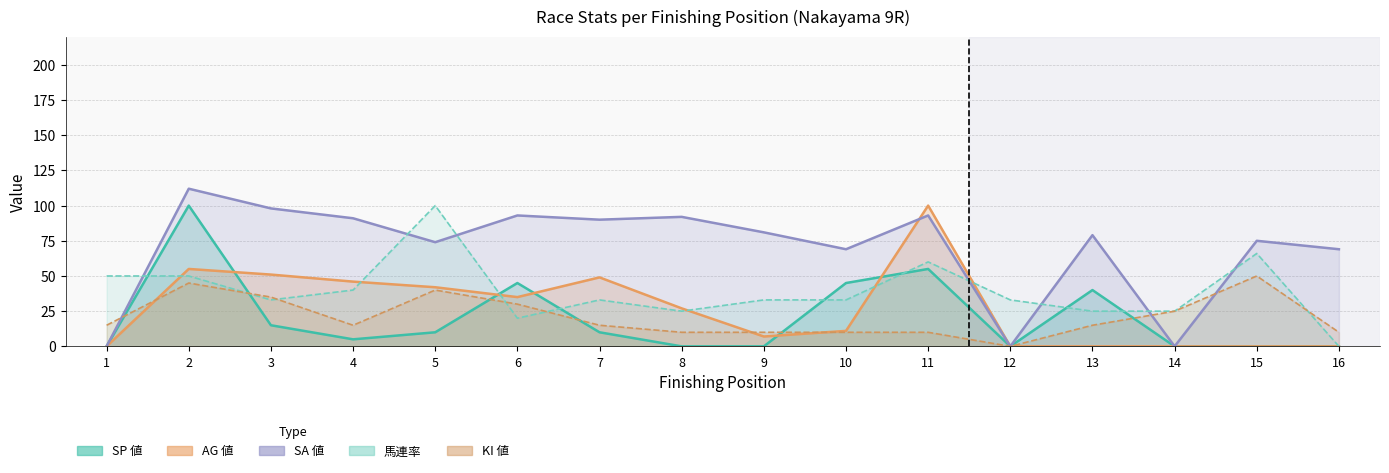

Which series ends up on top after the final intersection of win_rate and AG_value?

win_rate